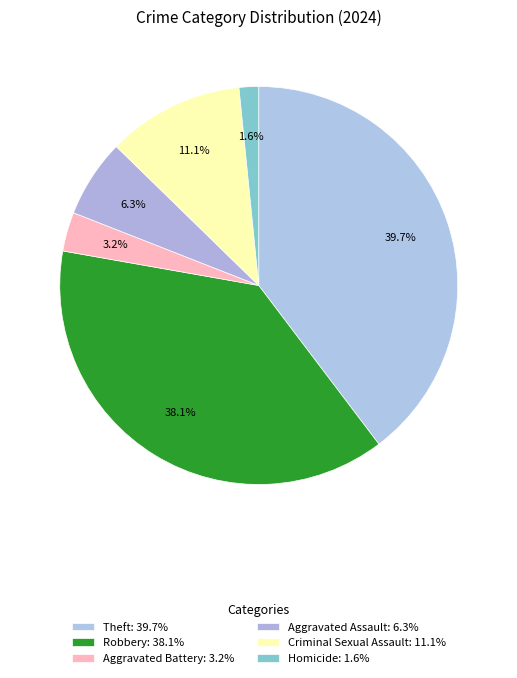

True or false: Robbery accounts for 26% of the total.

False